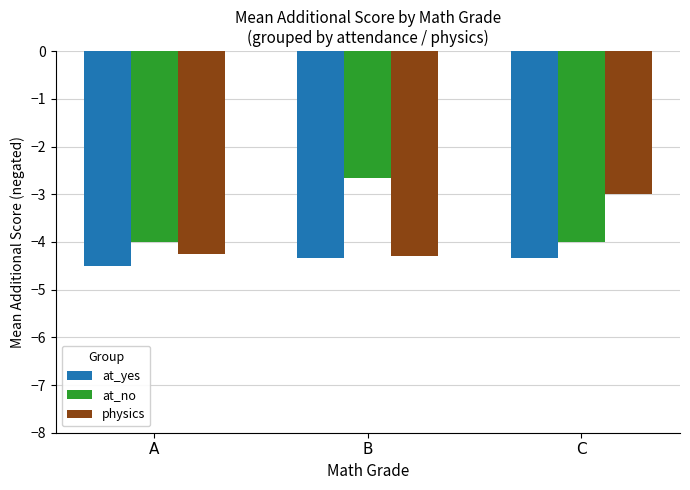

What is the sum of all physics values?

-11.5